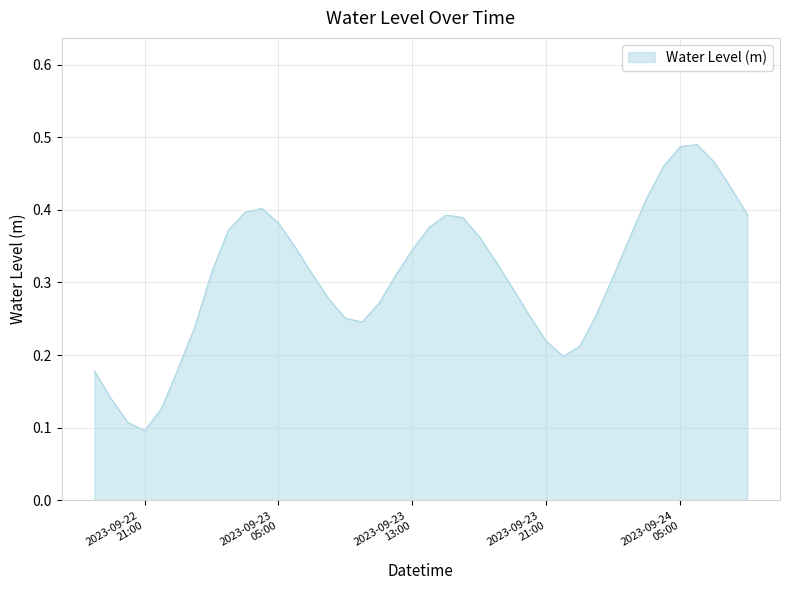

Does the chart have visible grid lines?

Yes